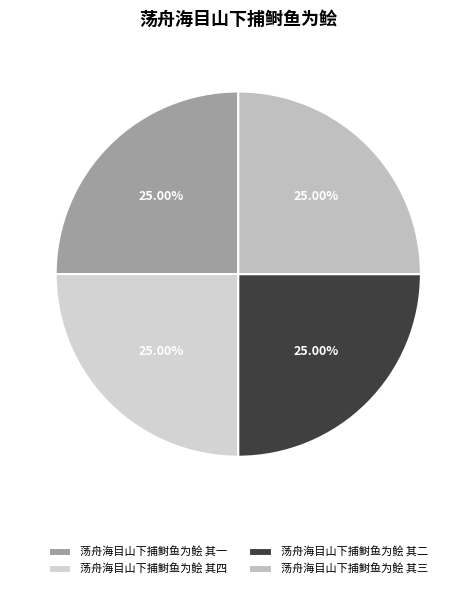

How many slices are in this pie chart?

4